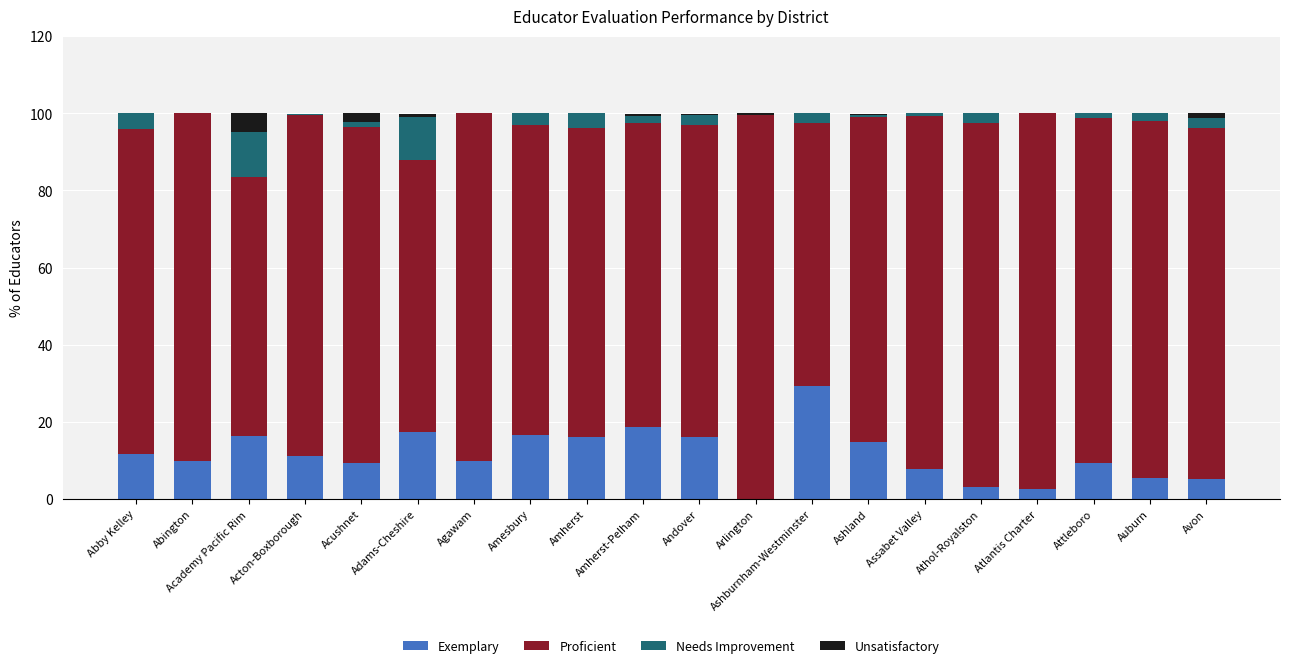

True or false: Exemplary has a value of 21.4 at Andover.

False